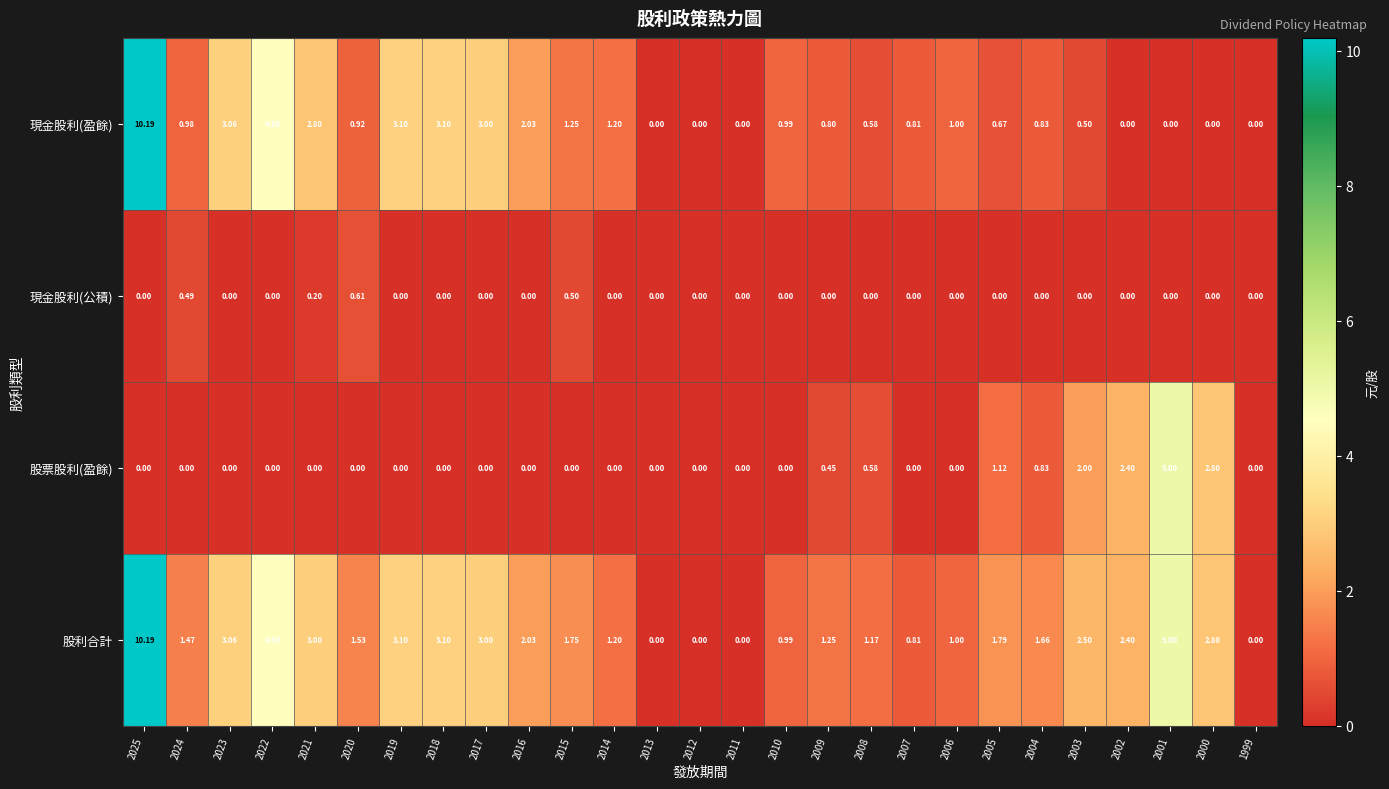

Which series has the largest total across all categories?

股利合計